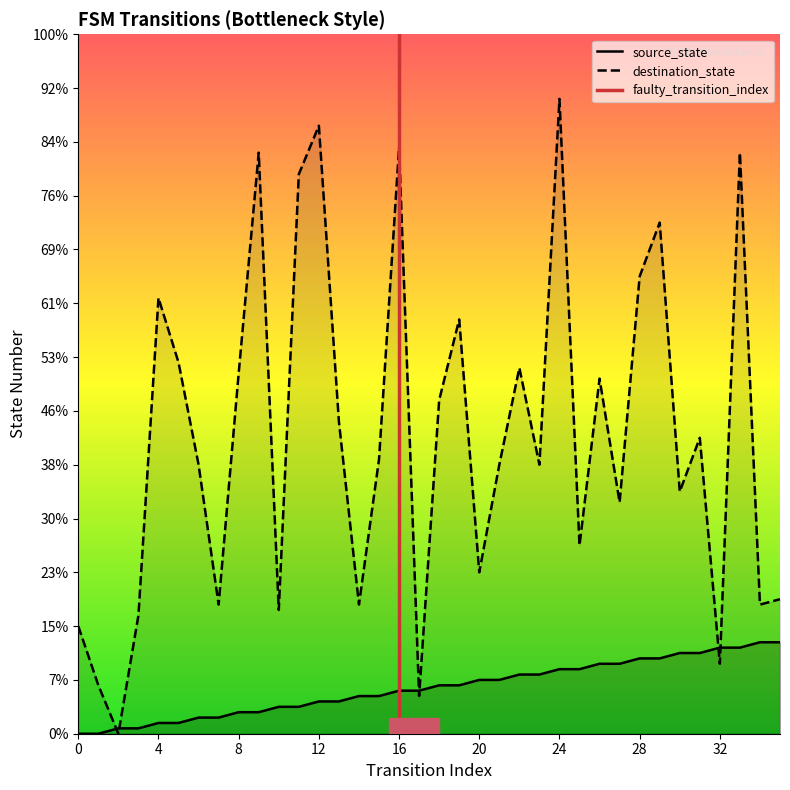

What is the difference between the destination_state values at 15 and 21?

1